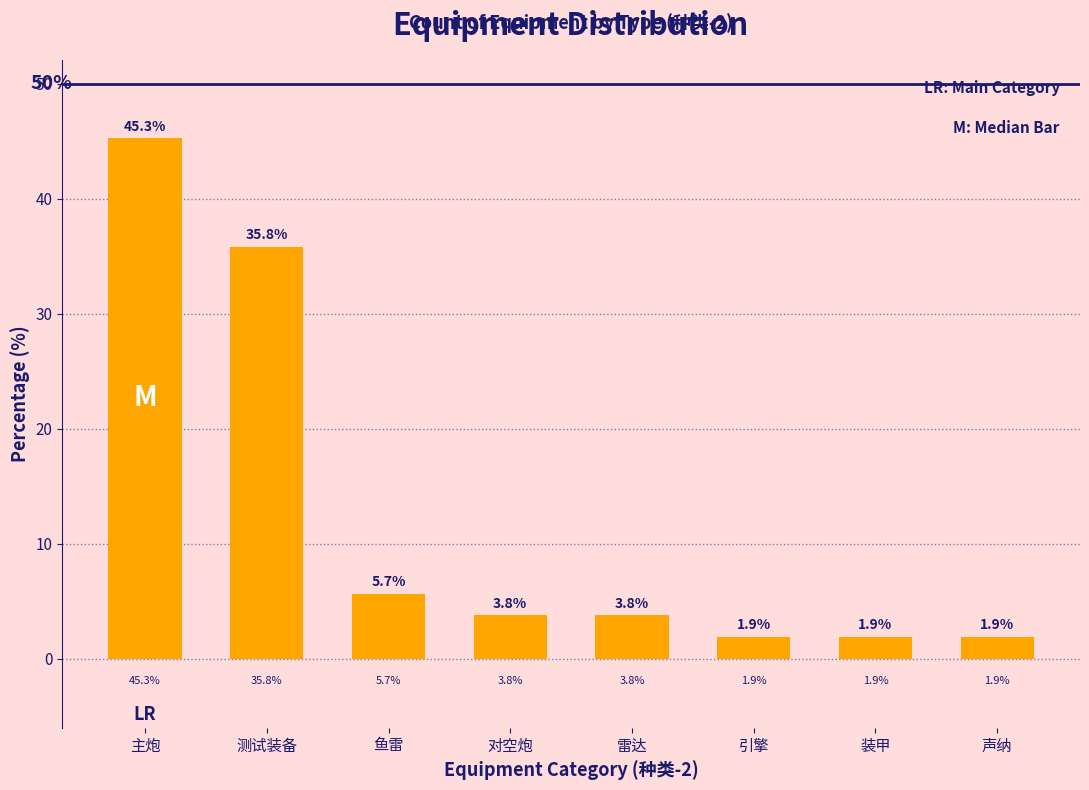

Reading left to right, transcribe all the data shown in this chart.

主炮=45.3	测试装备=35.8	鱼雷=5.7	对空炮=3.8	雷达=3.8	引擎=1.9	装甲=1.9	声纳=1.9